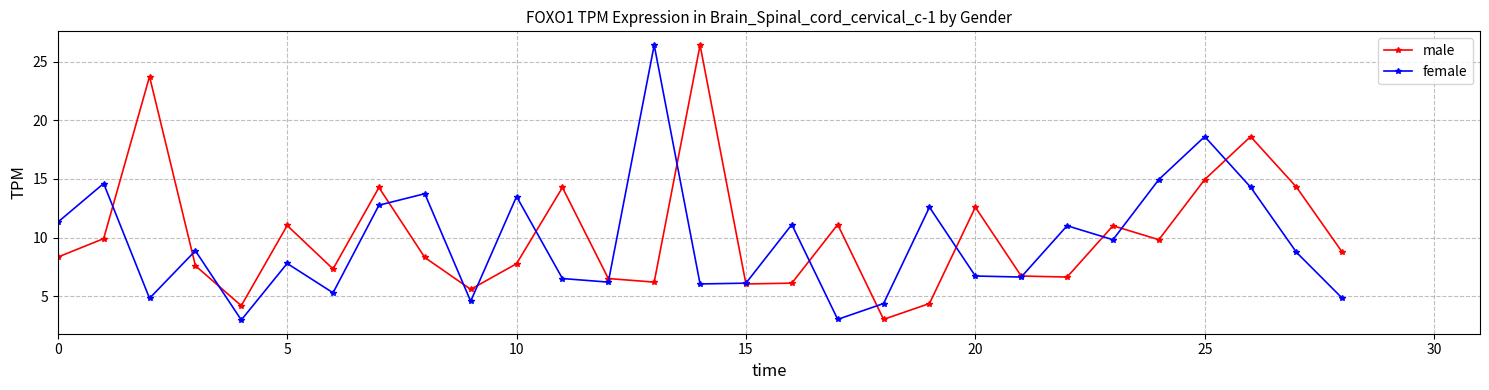

True or false: female has more than 2 interior local peaks.

True